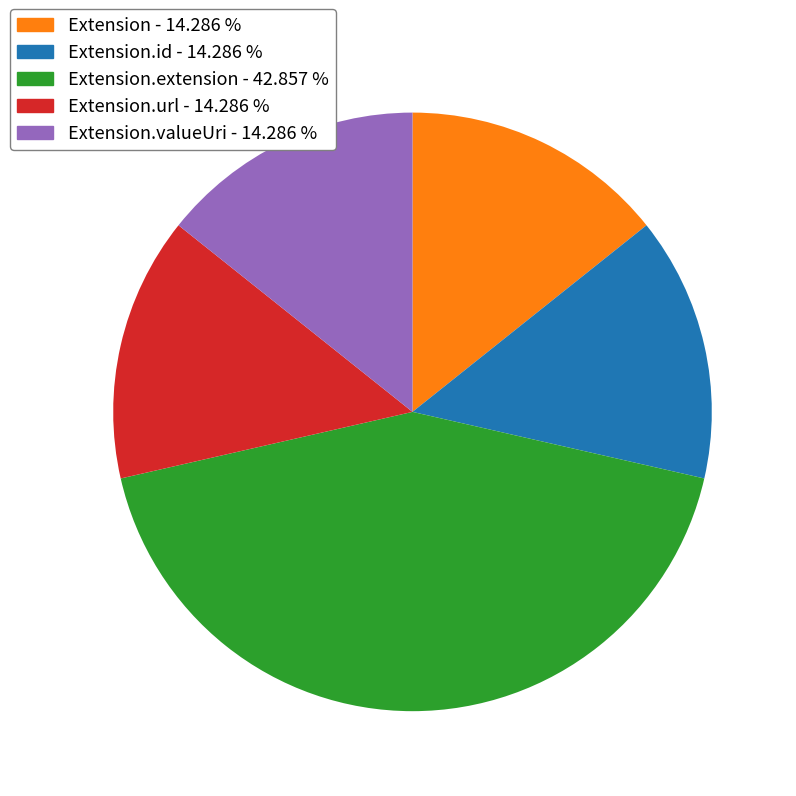

How many segments does this pie chart have?

5